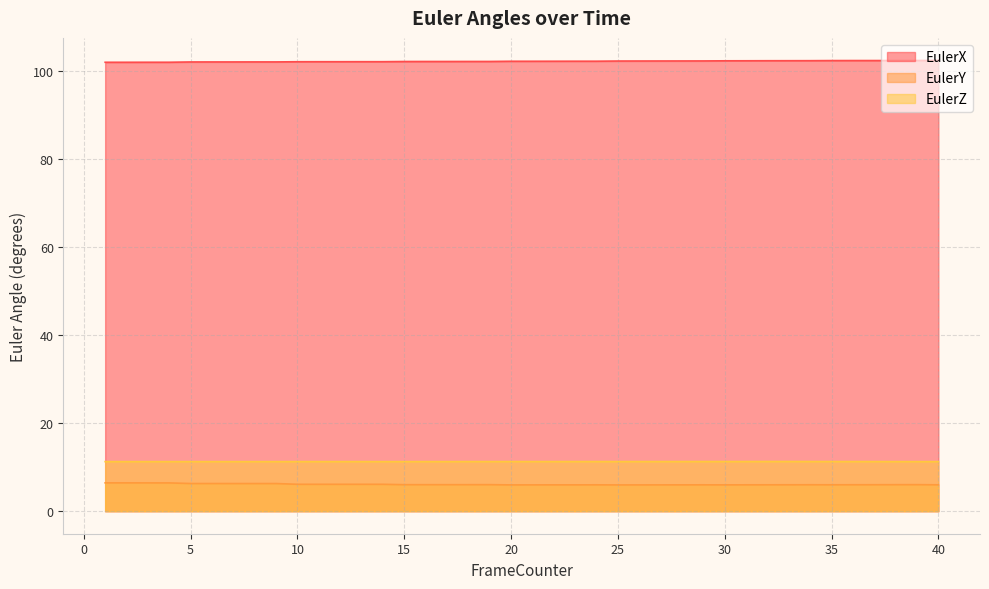

Where is the first local minimum for EulerZ?

25